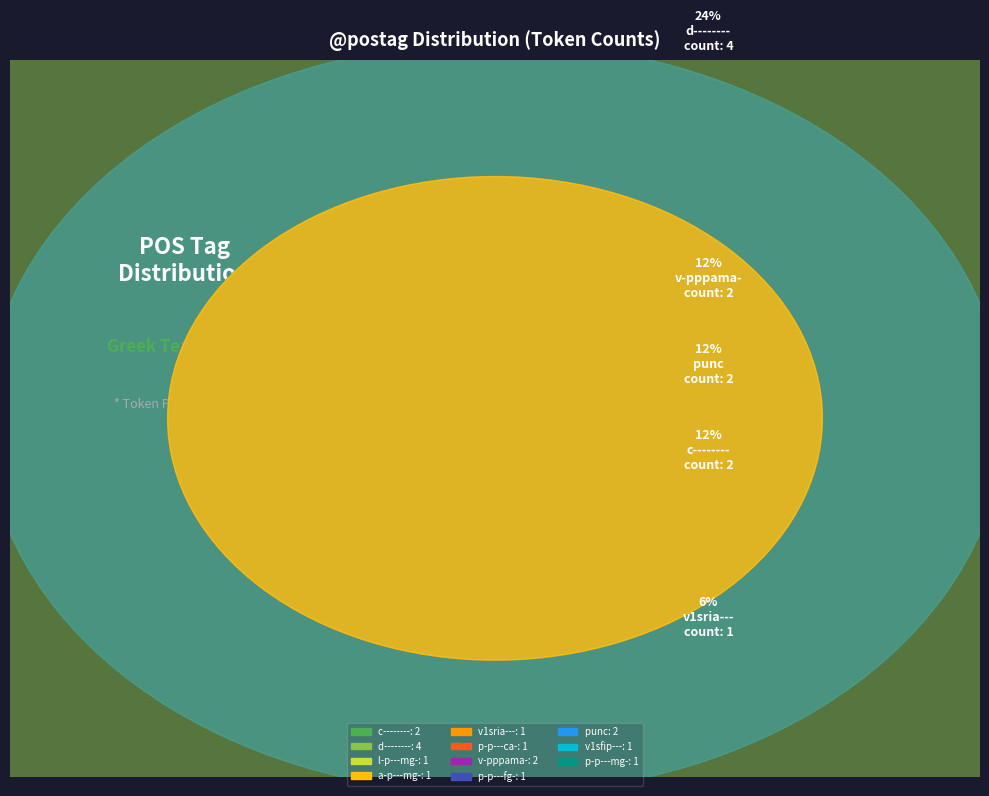

Between p-p---ca- and d--------, which is larger?

d--------